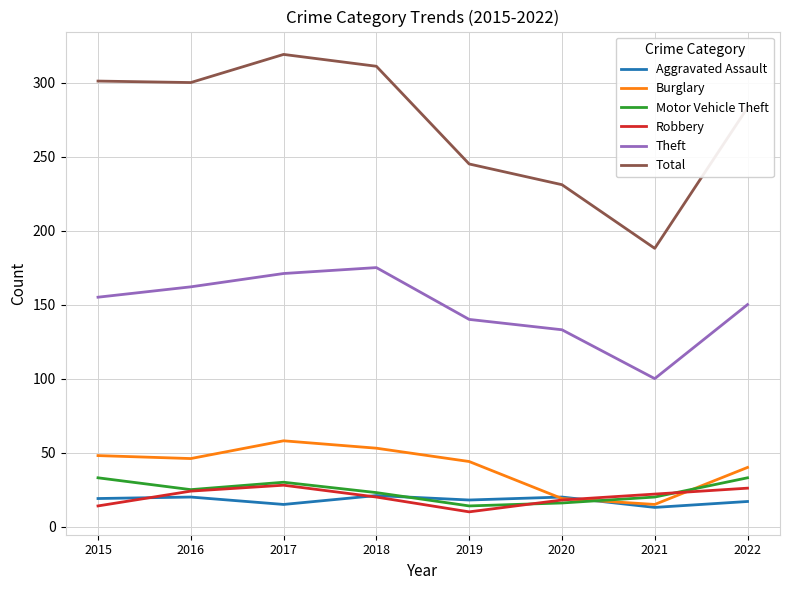

What is the average value of the Total series?

272